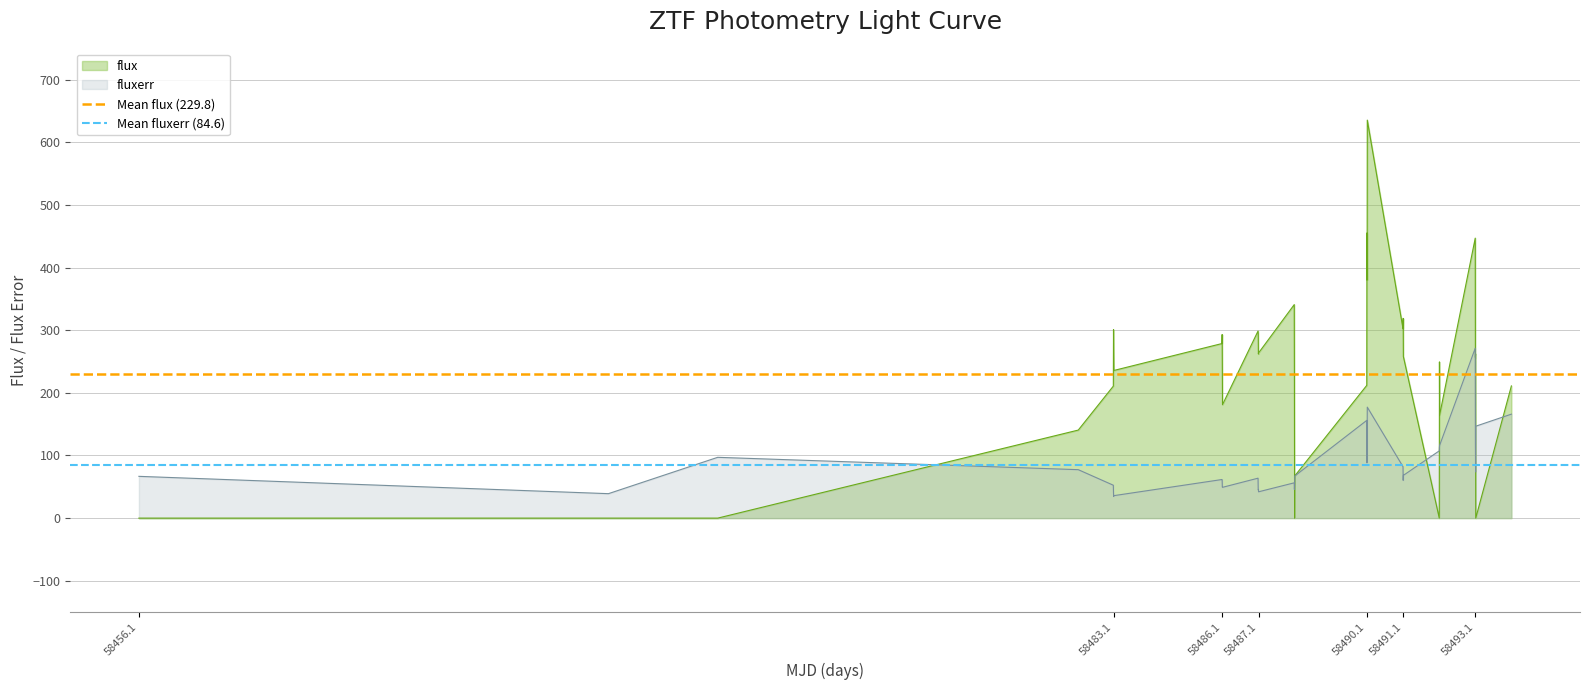

The flux series shows 238.9 at 58486.1. True or false?

True